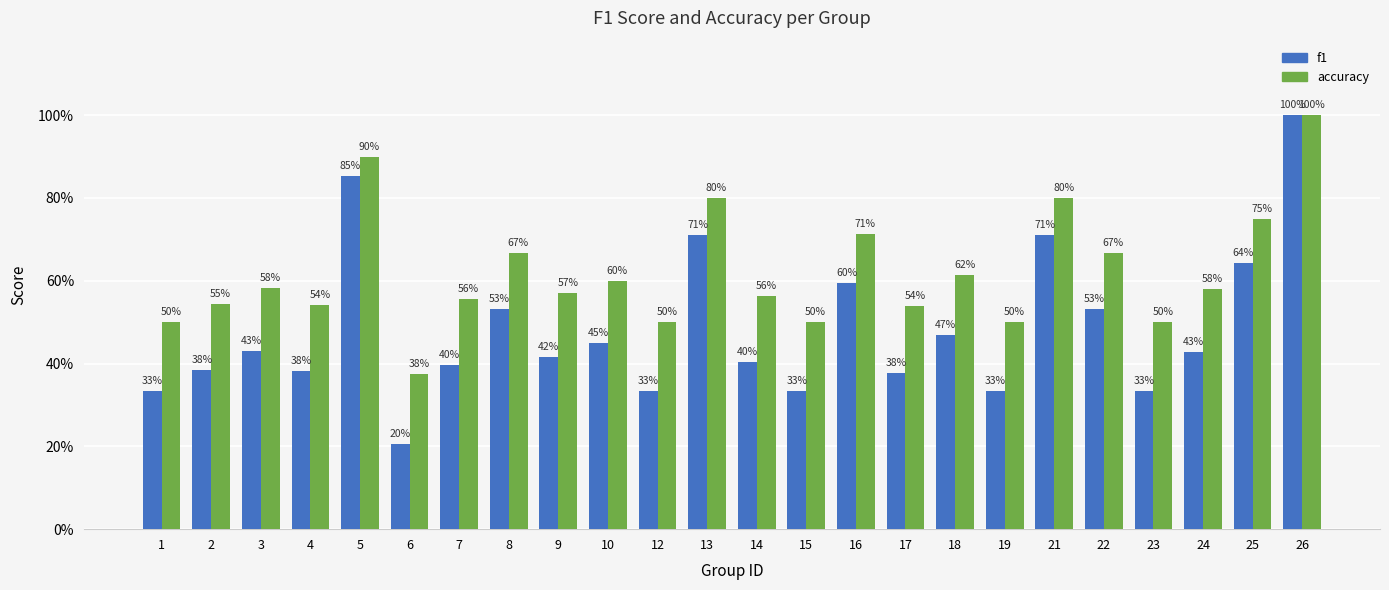

At how many categories does at least one series exceed 0?

24